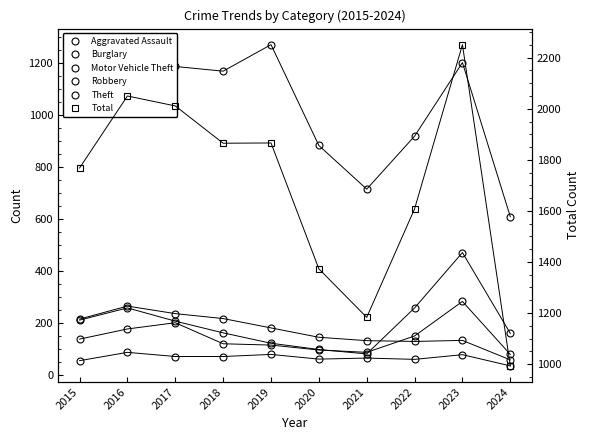

Rank the series at 2021 from lowest to highest value.

Aggravated Assault, Motor Vehicle Theft, Robbery, Burglary, Theft, Total